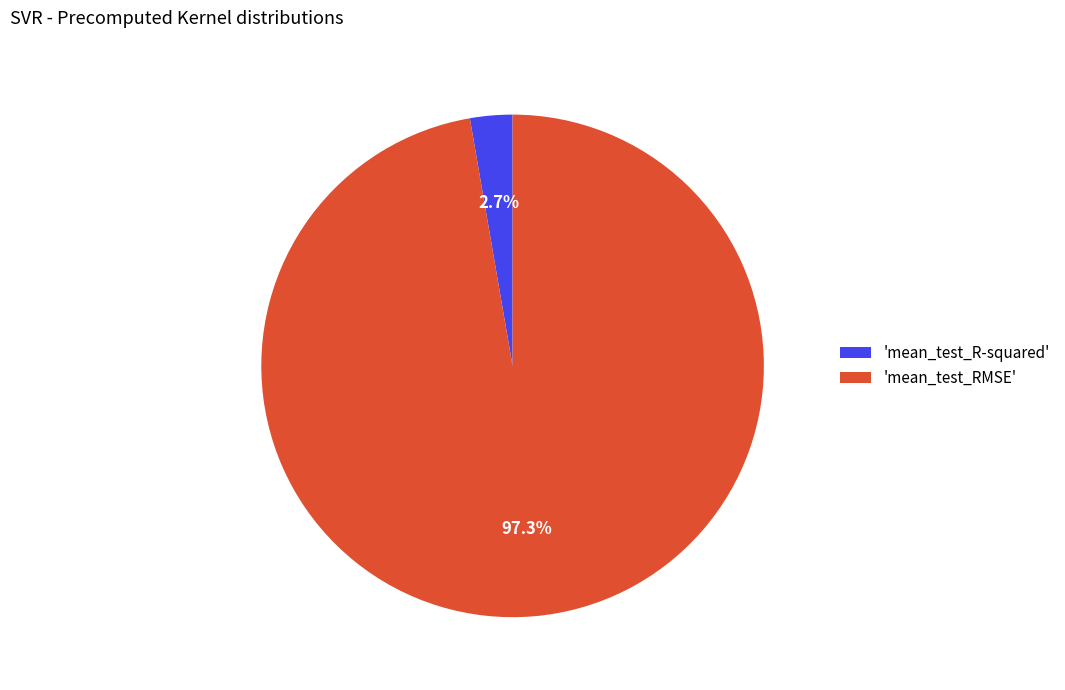

What is the smallest slice in the pie chart?

'mean_test_R-squared'